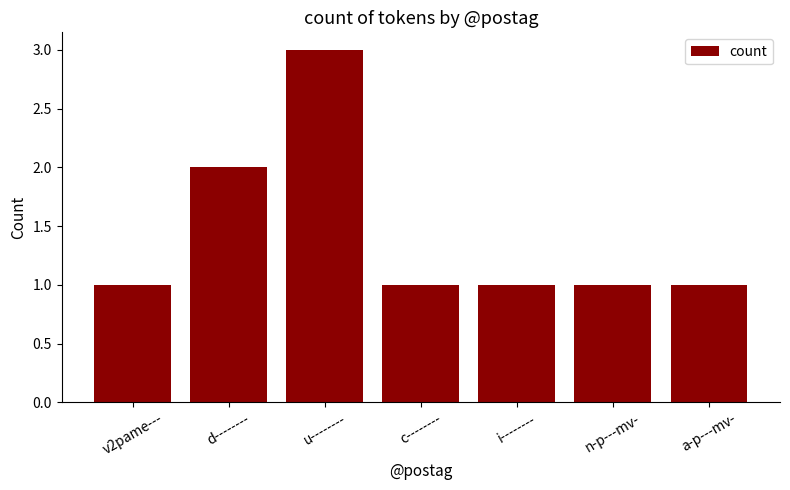

Which category has the highest value across all series?

u--------